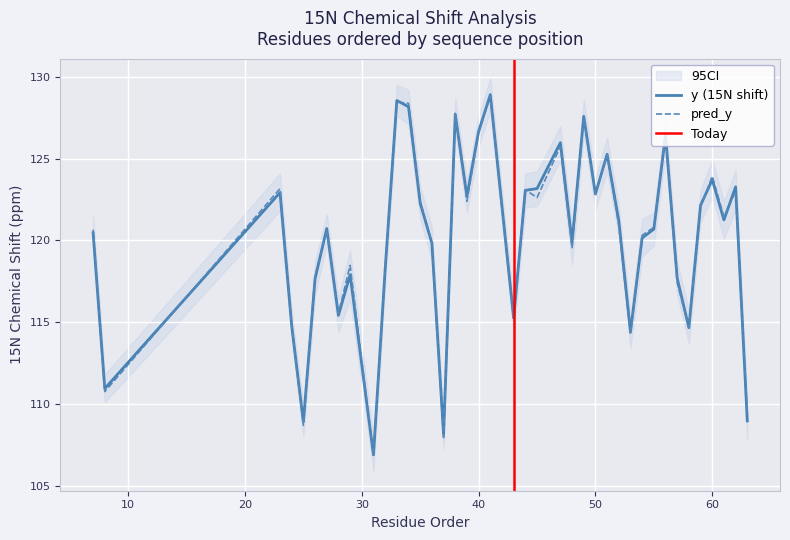

Which series has the largest total across all categories?

y